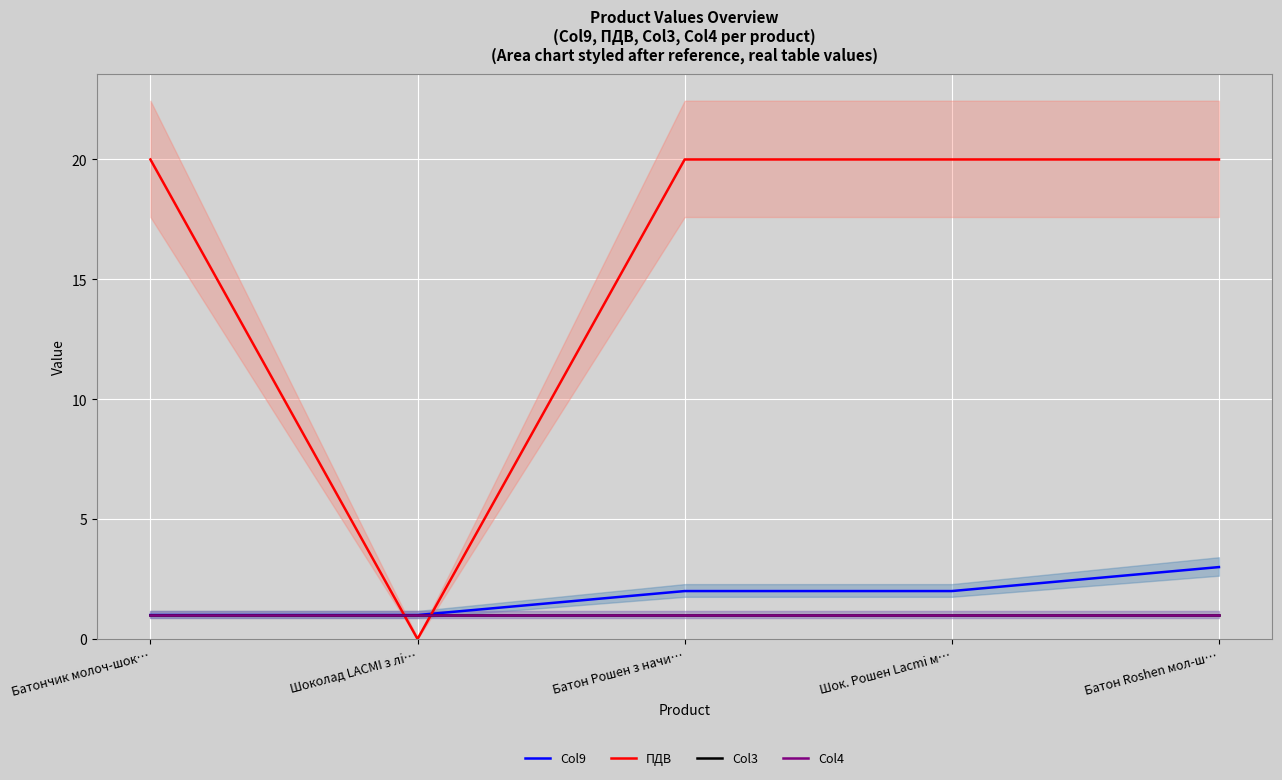

Between Батон Рошен з начи… and Батон Roshen мол-ш…, which series saw the biggest shift?

Col9